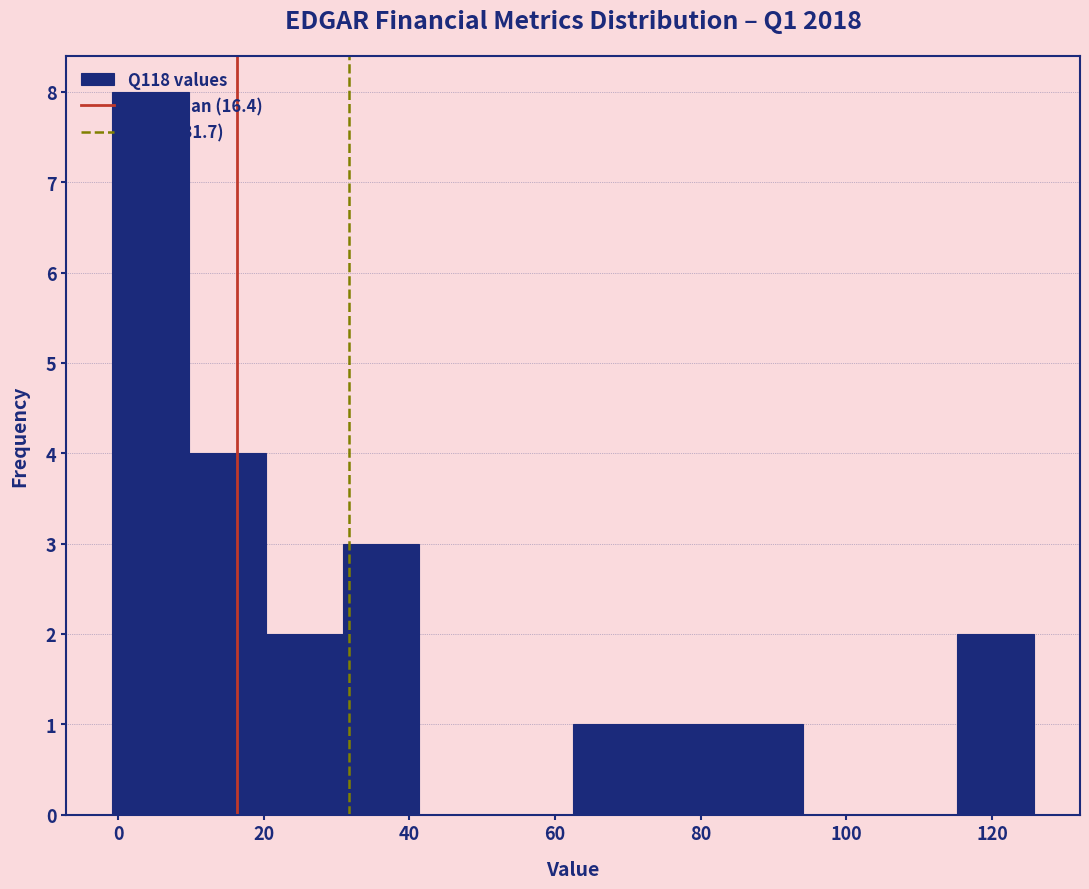

Reading left to right, list every bar in this chart as the range it spans on the x-axis followed by its height. Neither the bar edges nor the heights are printed on the chart, so give them approximately, as read against the axes.

0 to 10: 8
10 to 20: 4
20 to 30: 2
30 to 42: 3
42 to 52: 0
52 to 62: 0
62 to 74: 1
74 to 84: 1
84 to 94: 1
94 to 104: 0
104 to 116: 0
116 to 126: 2